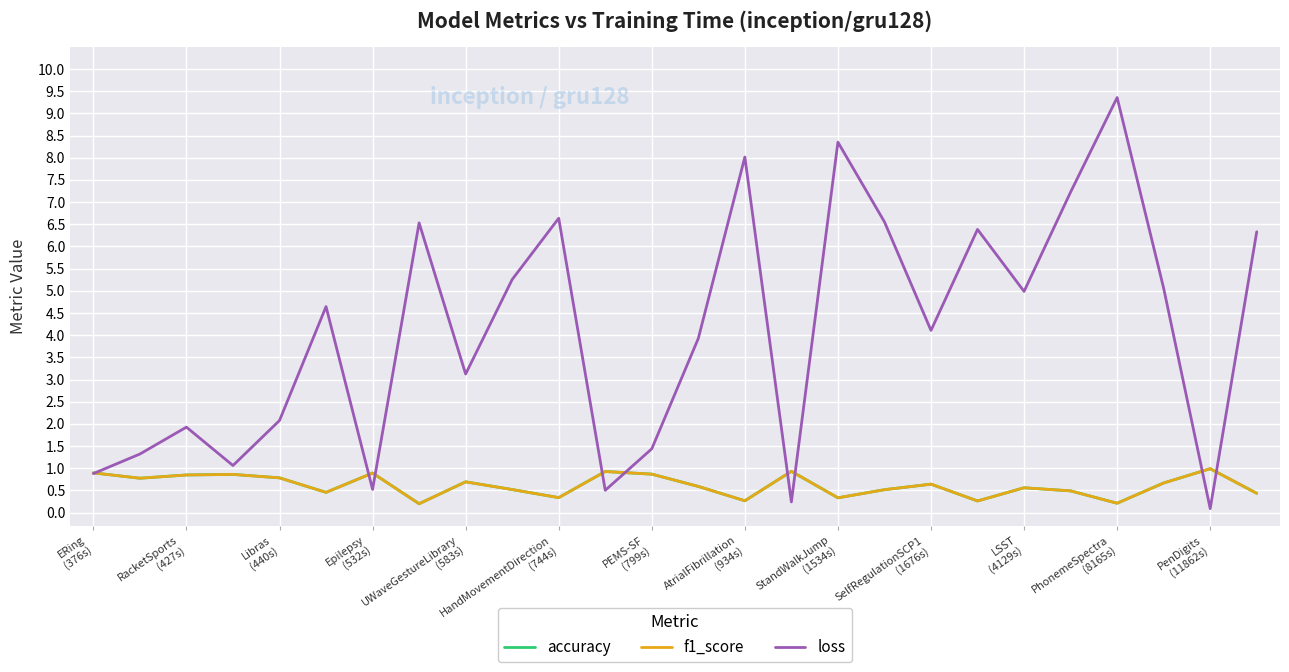

Which series has the widest spread of values?

loss